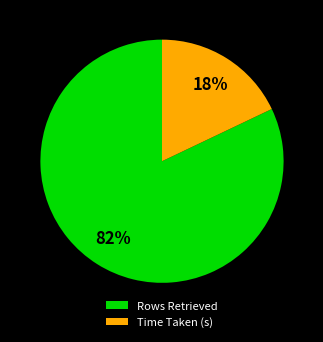

What percentage is the Time Taken (s) slice, to the nearest percent?

18%